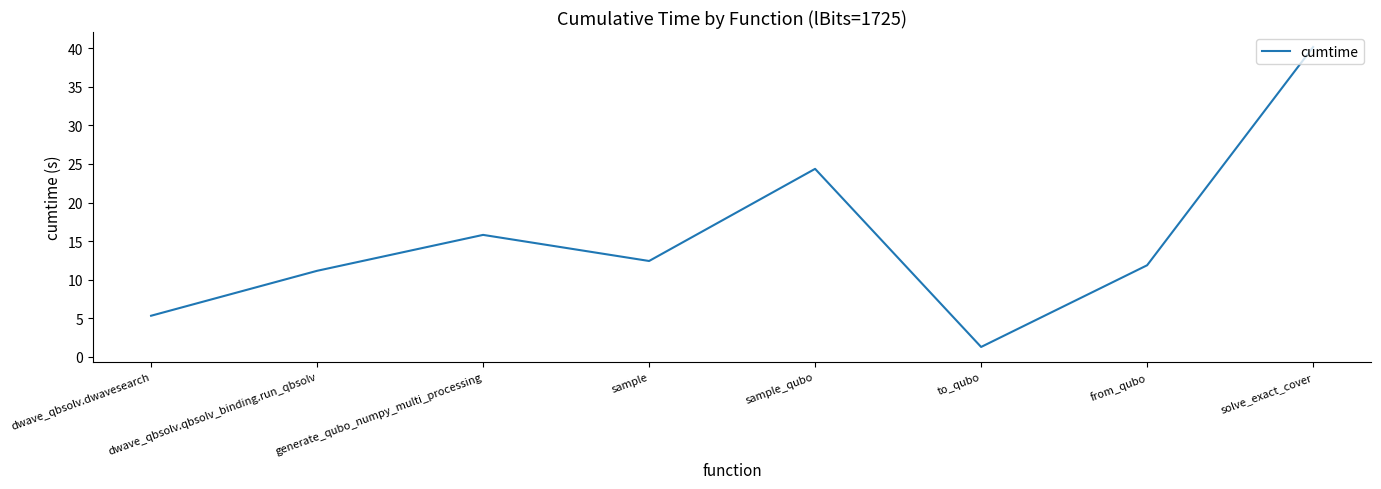

The value at generate_qubo_numpy_multi_processing is 15.8. True or false?

True